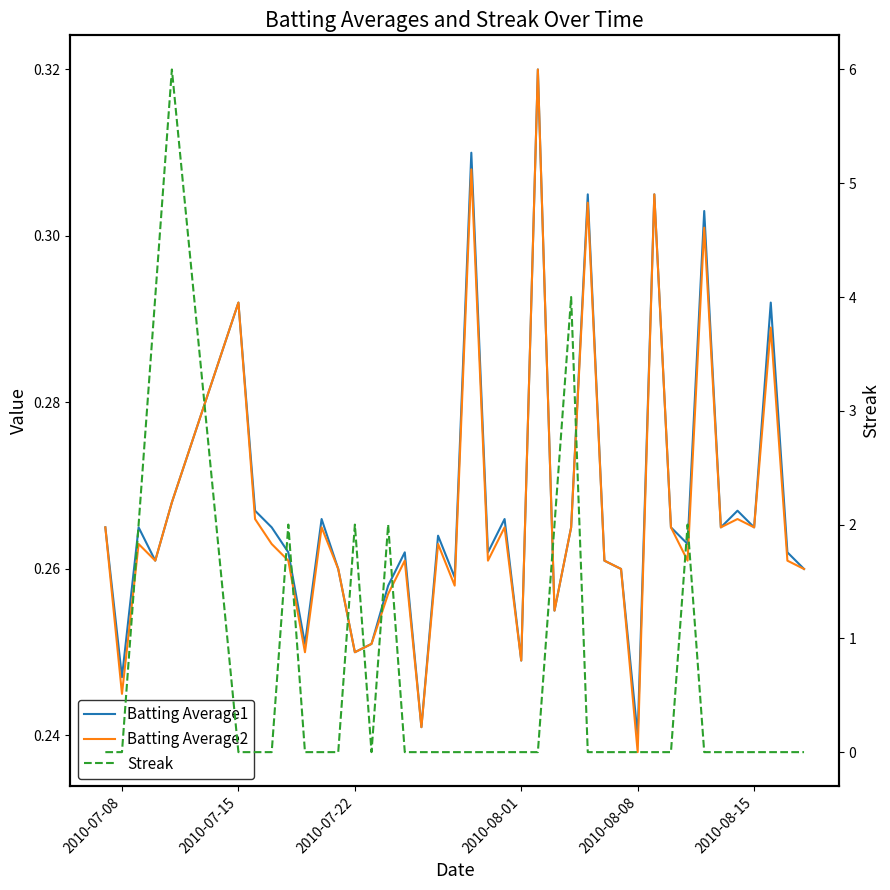

True or false: Batting Average1 and Streak cross at least once.

True